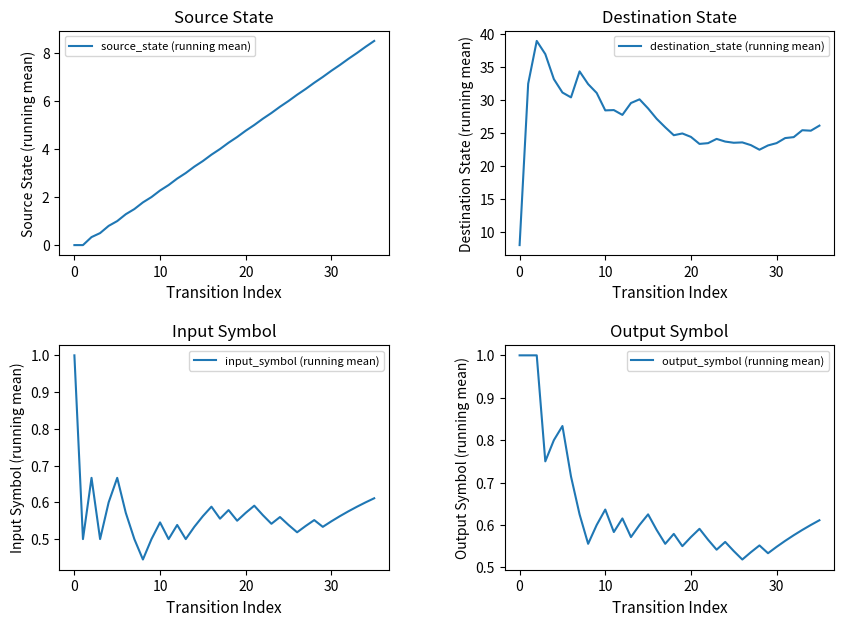

True or false: destination_state (running mean) and output_symbol (running mean) cross at least once.

False